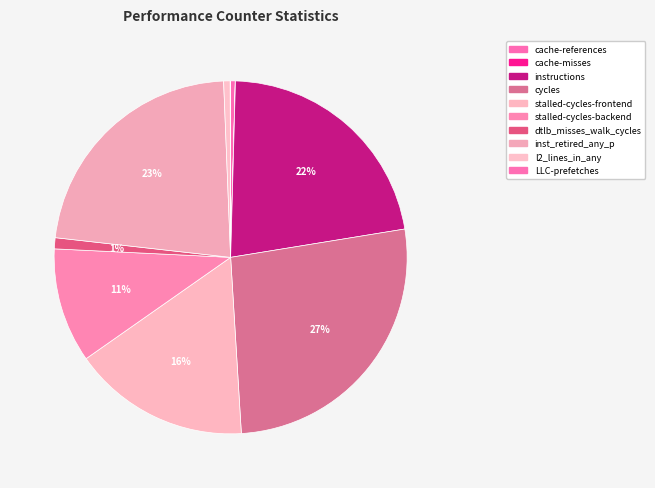

Does inst_retired_any_p represent more than half of the total?

No